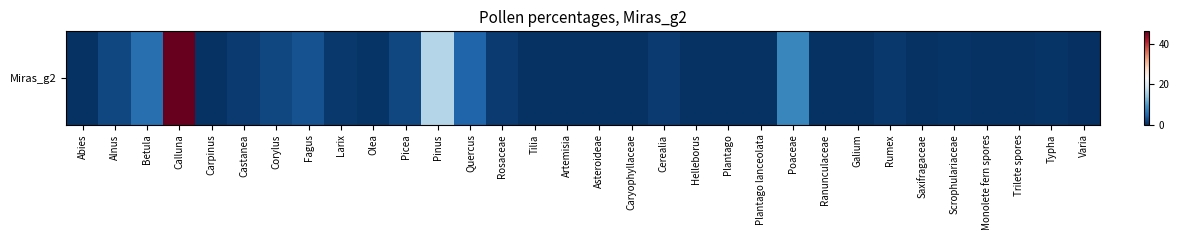

The chart shows a value of 0.4 at Tilia. True or false?

False